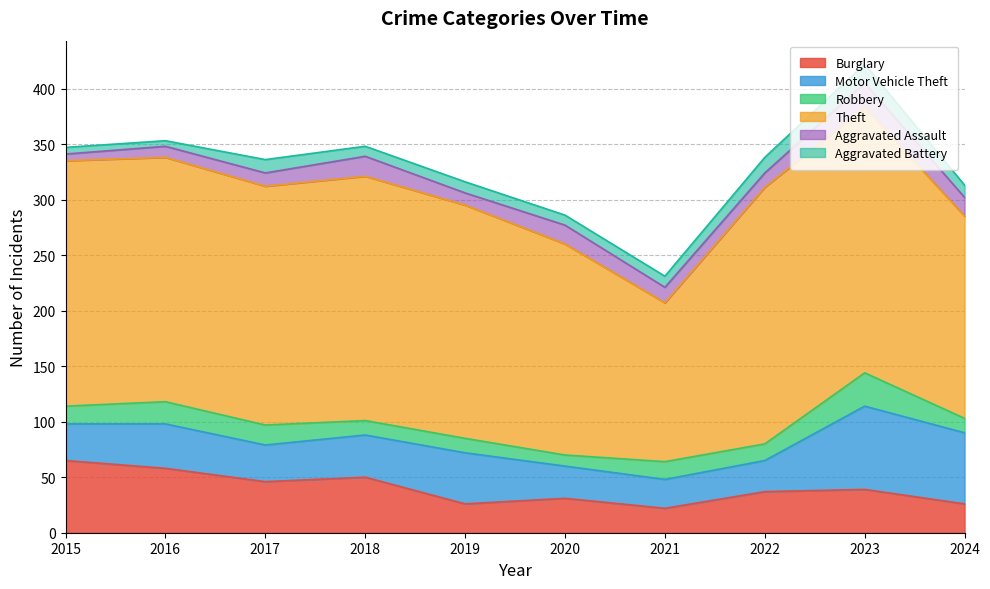

Does the chart have visible grid lines?

Yes